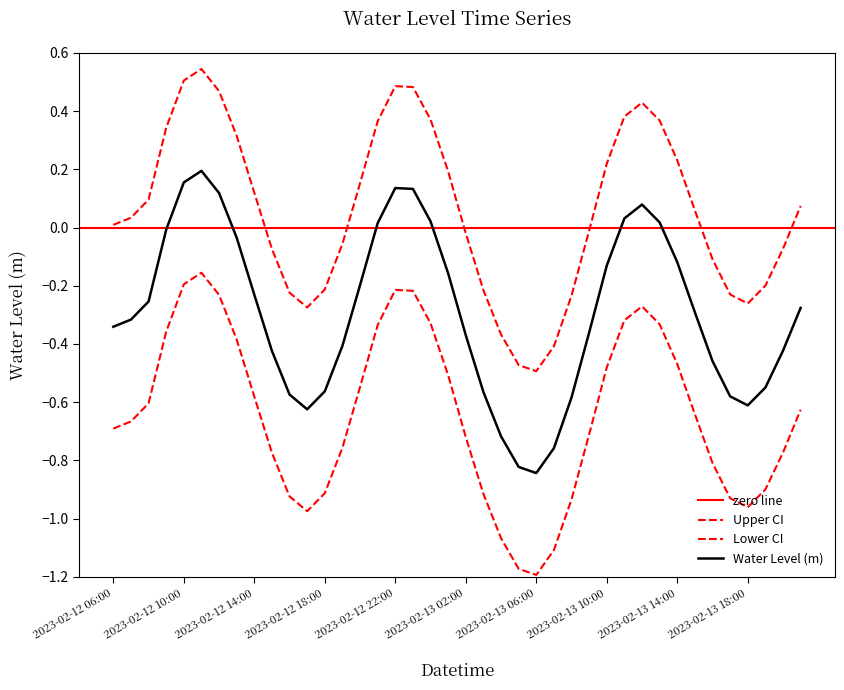

Is it true that the value at 2023-02-13 01:00 is -0.2?

True